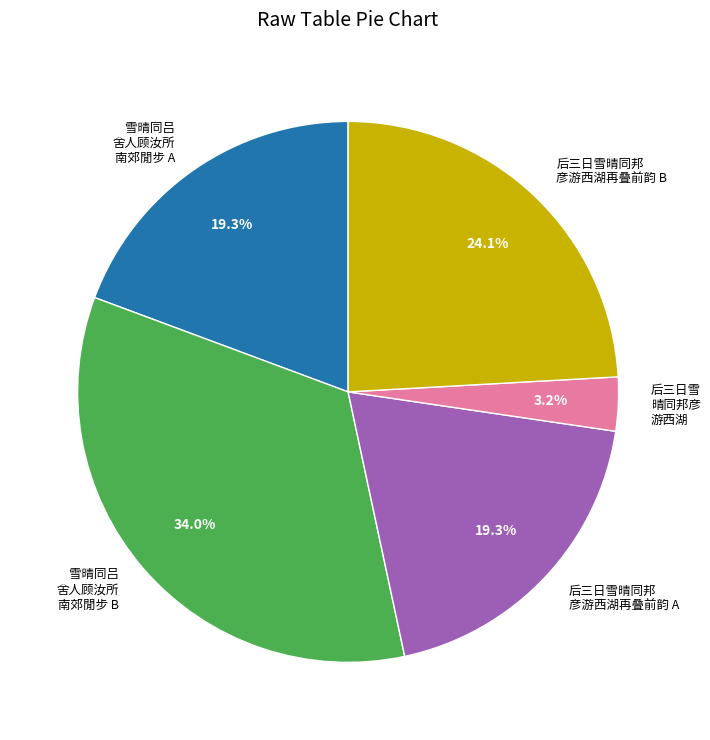

Combined, do 雪晴同吕 舍人顾汝所 南郊閒步 A and 雪晴同吕 舍人顾汝所 南郊閒步 B account for over 50%?

Yes